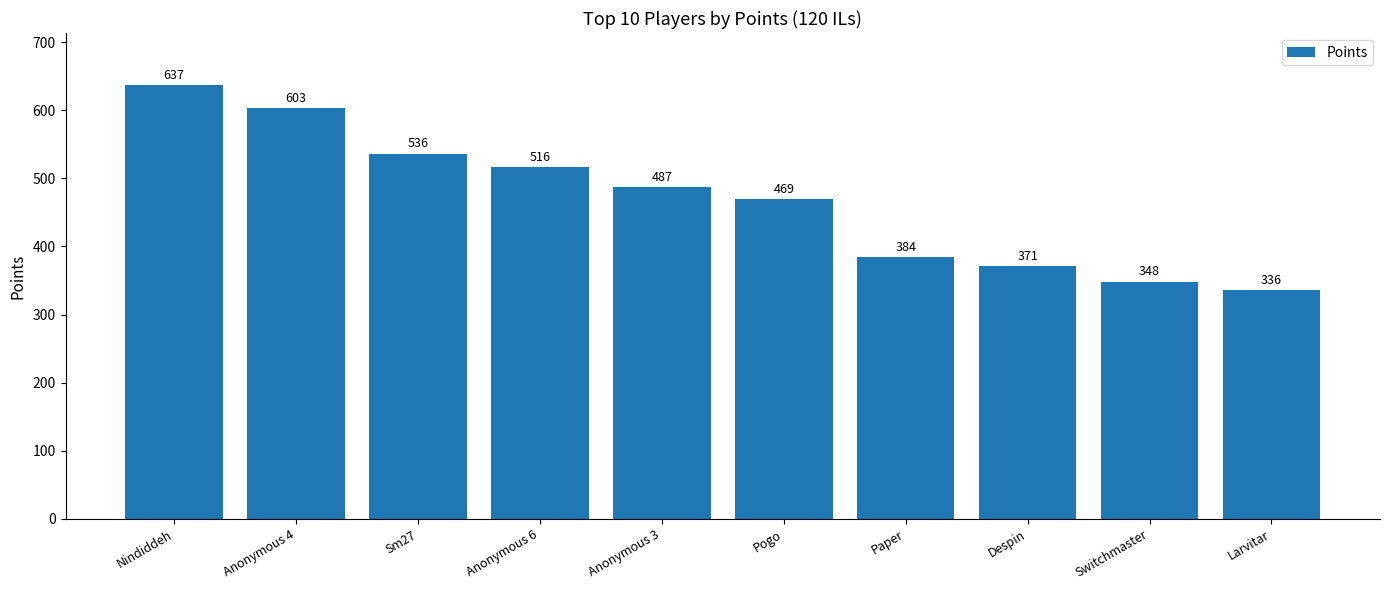

The chart shows a value of 336 at Larvitar. True or false?

True